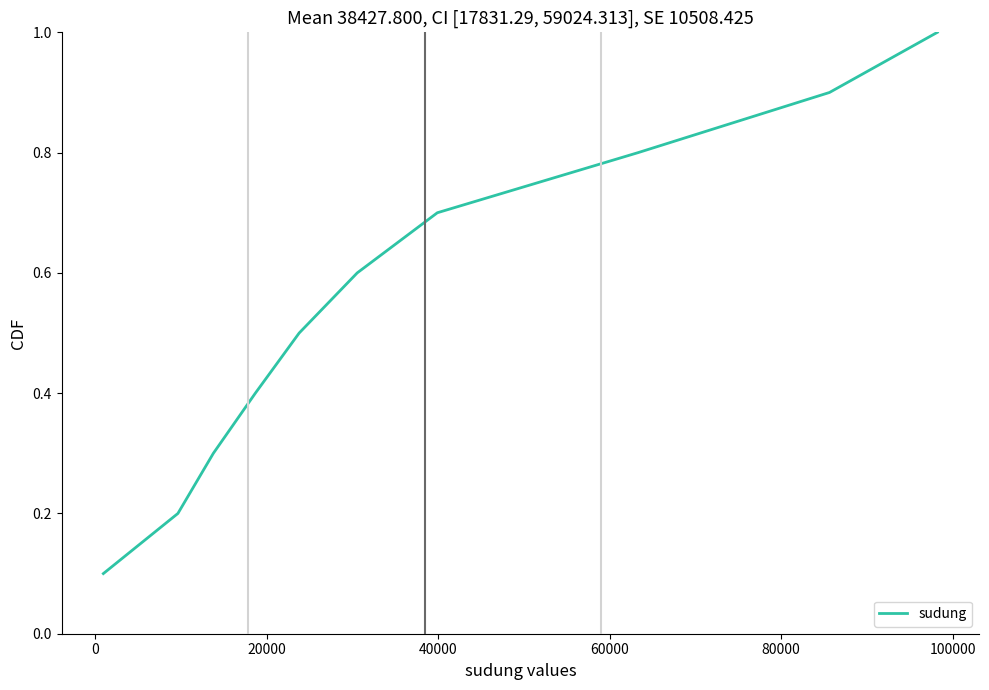

What is the greatest value displayed?

1.0